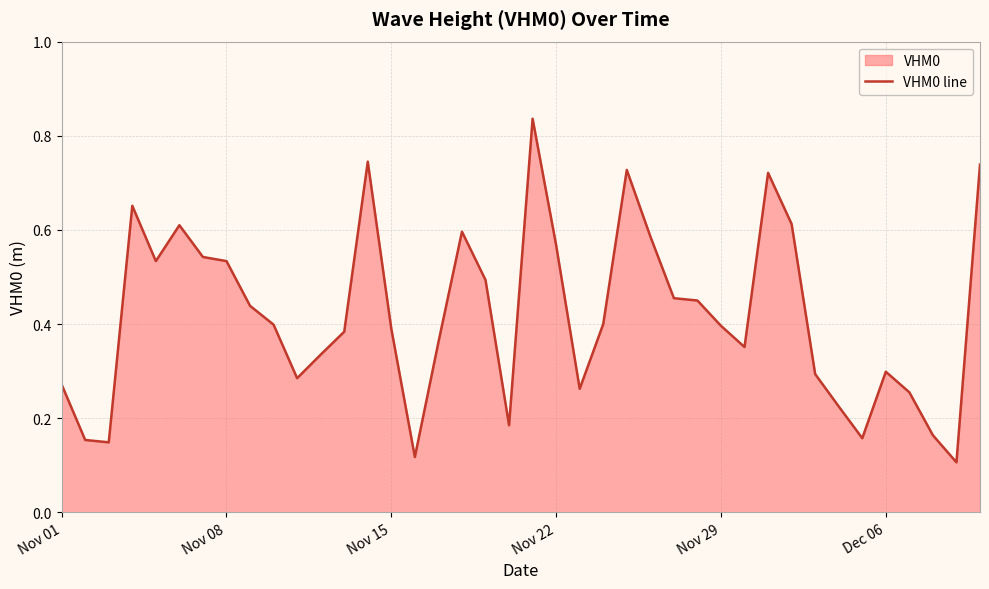

Does the chart display data point markers on the line(s)?

No